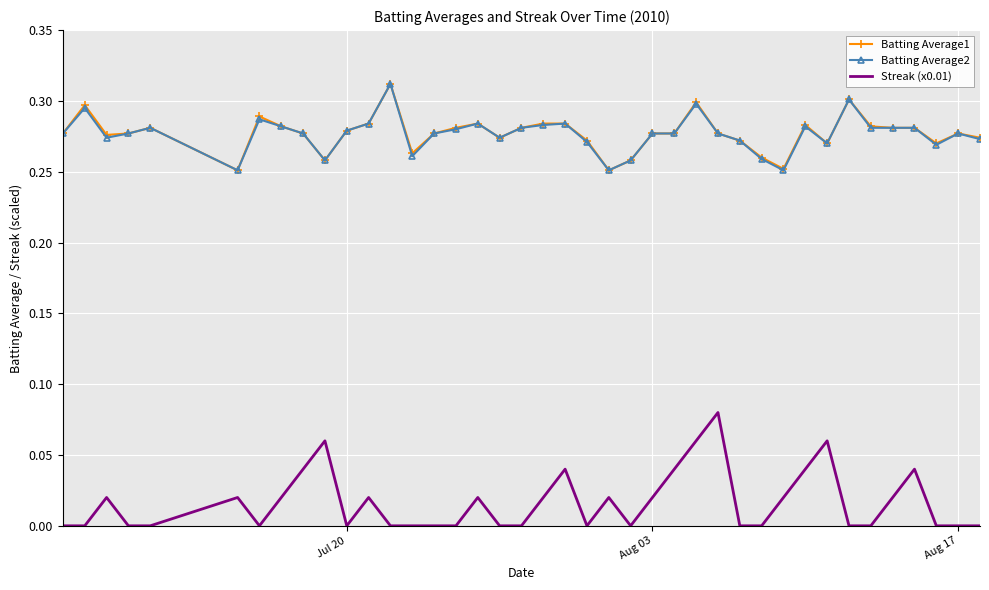

Which series has the widest spread of values?

Streak (x0.01)